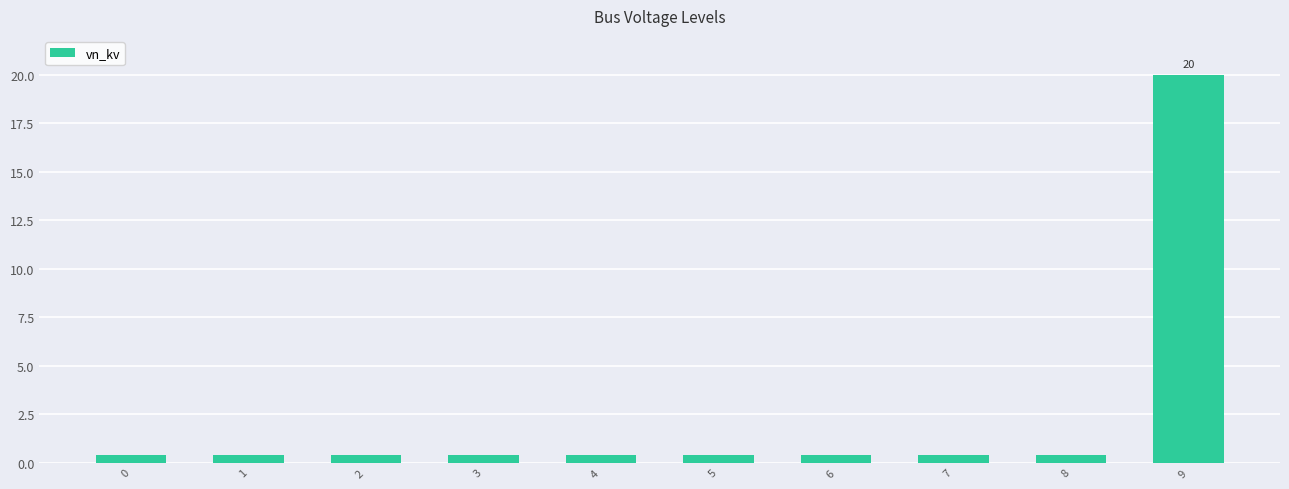

What is the average value?

2.4